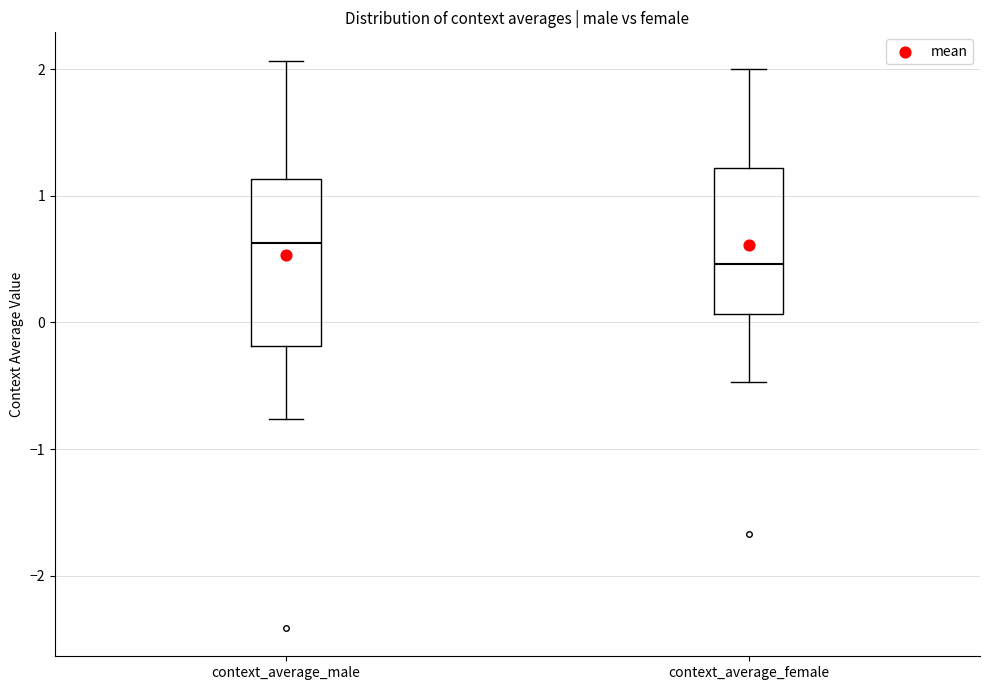

Which box is the tallest, from its lower edge to its upper edge?

context_average_male